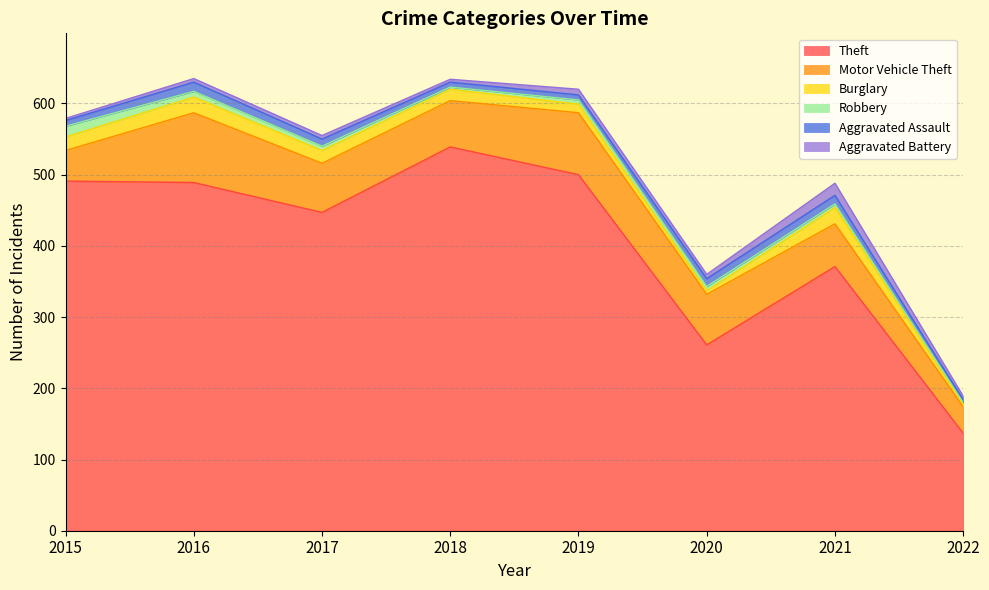

Reading left to right, what are all the values shown in this chart?

Theft: 2015=491	2016=489	2017=447	2018=539	2019=500	2020=261	2021=371	2022=137
Motor Vehicle Theft: 2015=43	2016=98	2017=69	2018=65	2019=87	2020=71	2021=60	2022=37
Burglary: 2015=19	2016=22	2017=18	2018=16	2019=12	2020=5	2021=23	2022=4
Robbery: 2015=15	2016=8	2017=6	2018=3	2019=6	2020=6	2021=5	2022=2
Aggravated Assault: 2015=8	2016=13	2017=10	2018=7	2019=7	2020=11	2021=12	2022=4
Aggravated Battery: 2015=3	2016=5	2017=5	2018=4	2019=8	2020=6	2021=17	2022=5